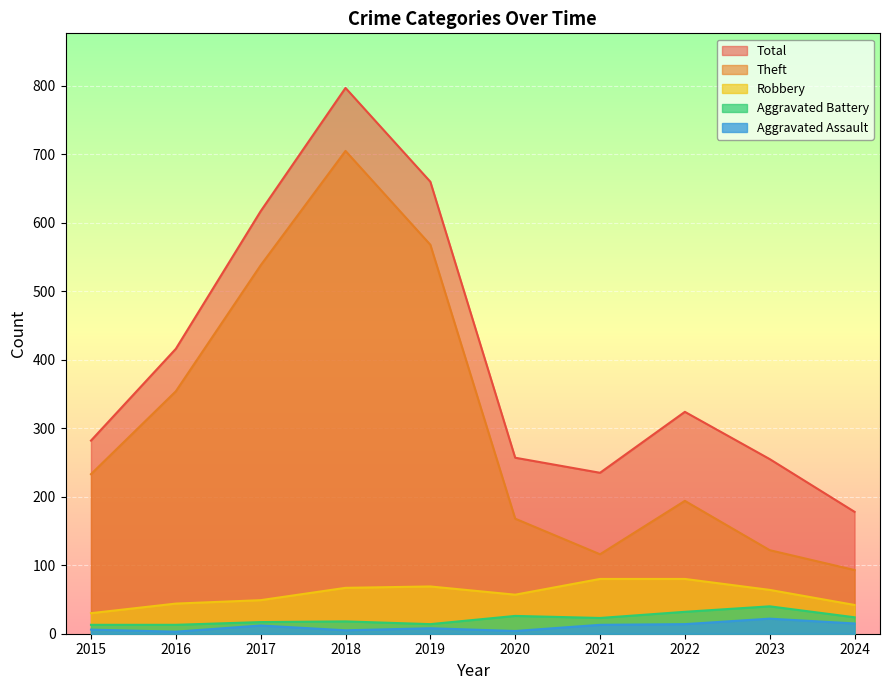

How many lines are shown in the chart?

5